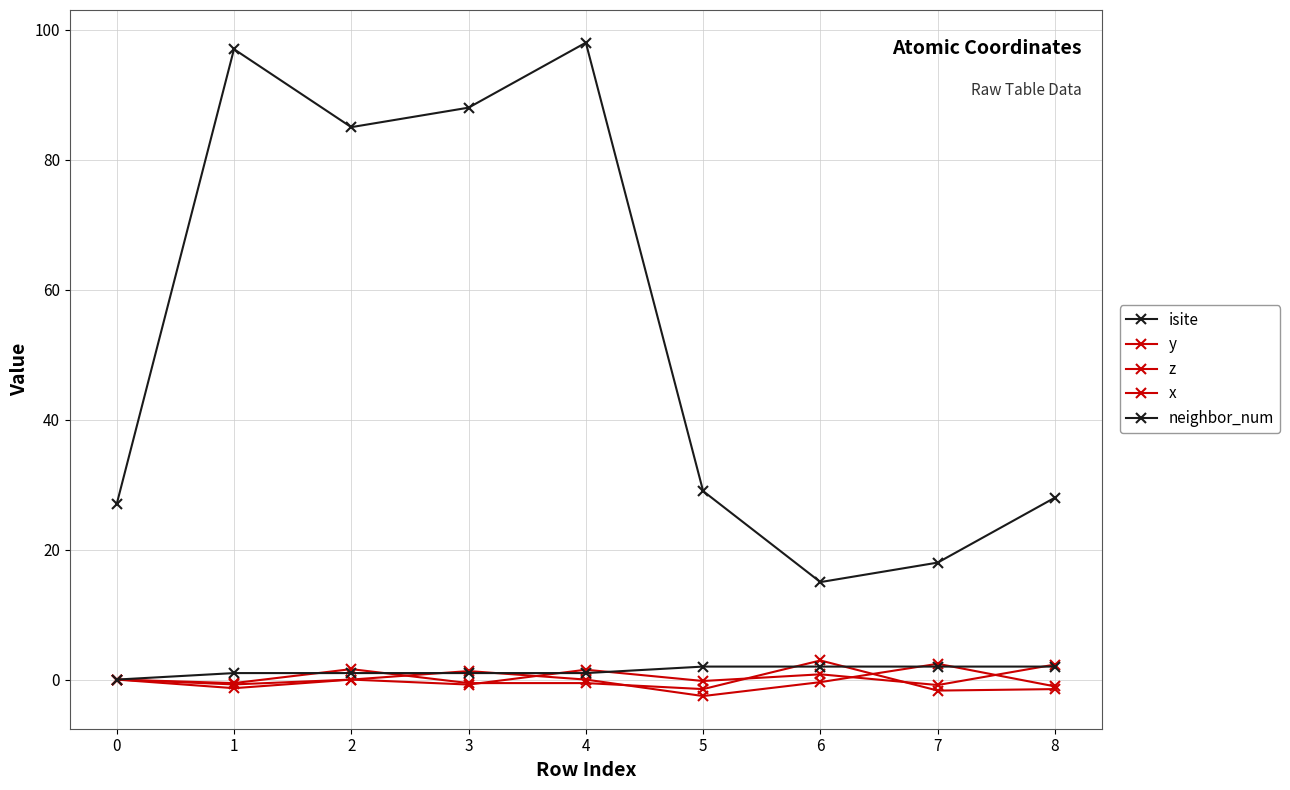

Is the value of x at 0 greater than the value of z at 5?

No